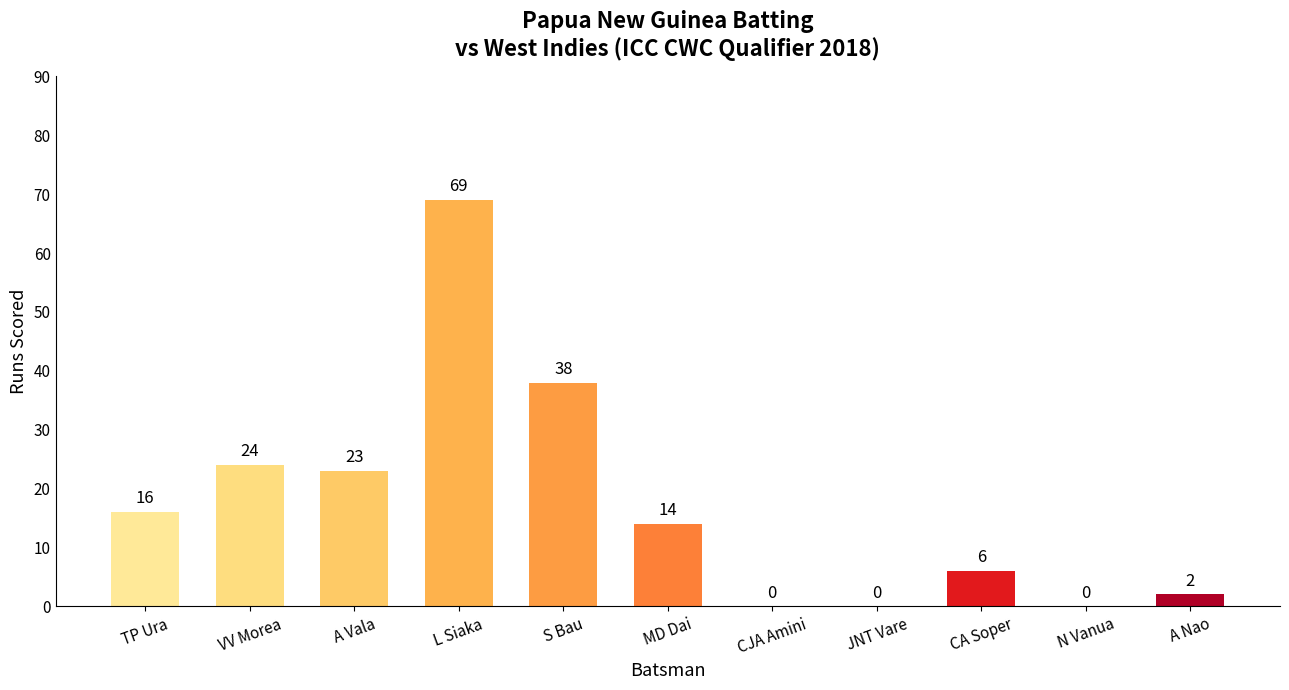

Read the value at TP Ura.

16